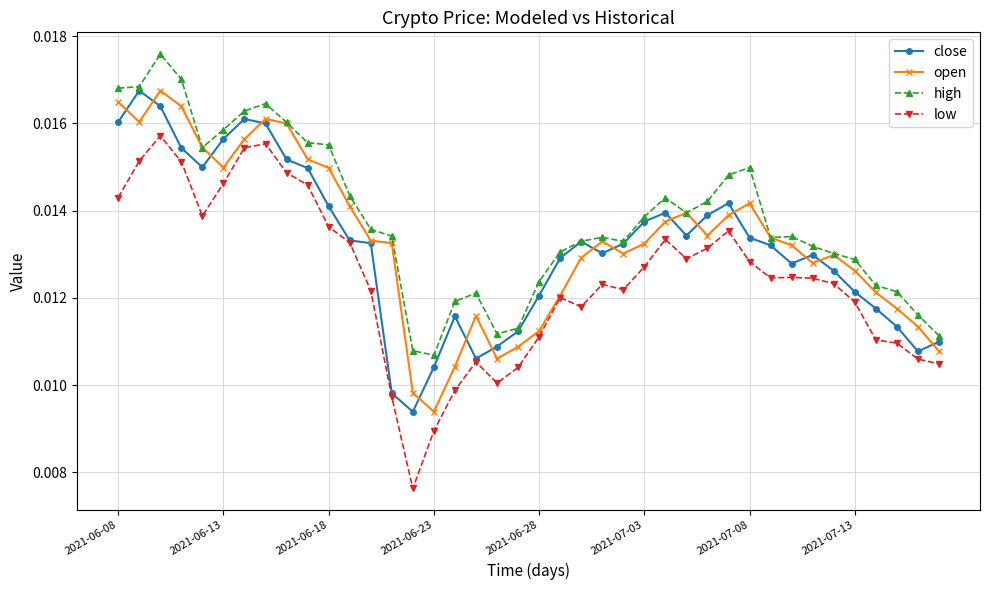

At how many categories does at least one series exceed 0?

40